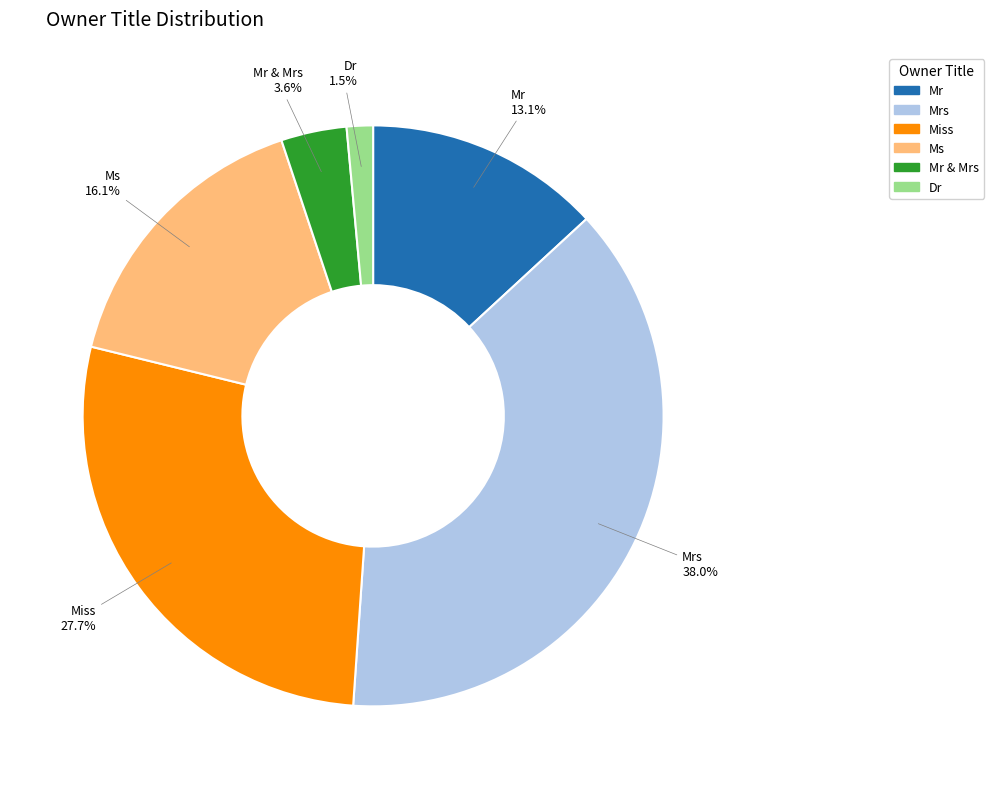

To the nearest percent, what is the average slice percentage?

17%